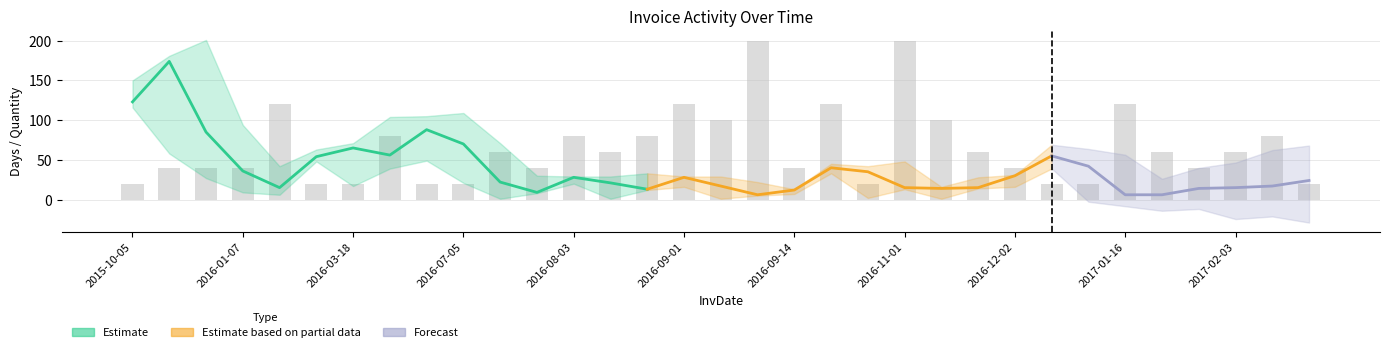

Are the bars horizontal?

No